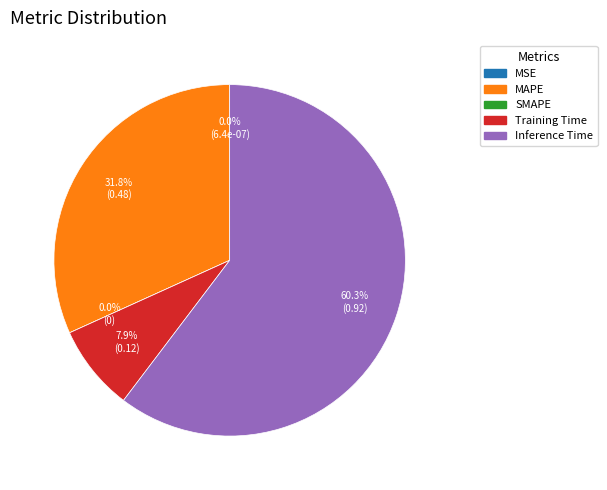

Which slice is the smallest?

SMAPE